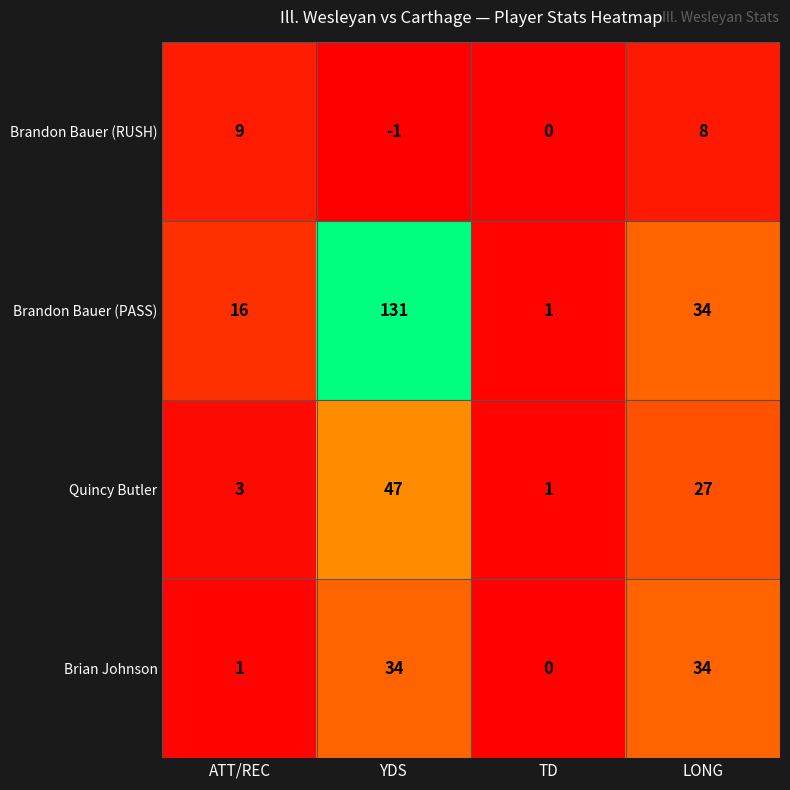

What is the sum of all Brandon Bauer (PASS) values?

182